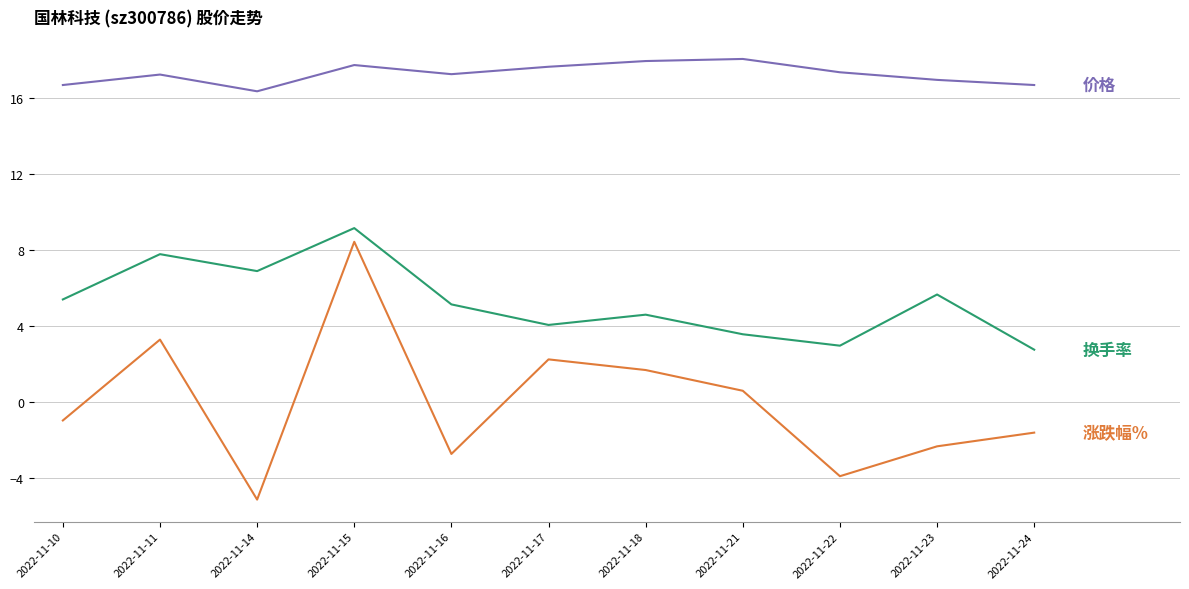

Which label corresponds to the smallest value in the chart?

2022-11-14